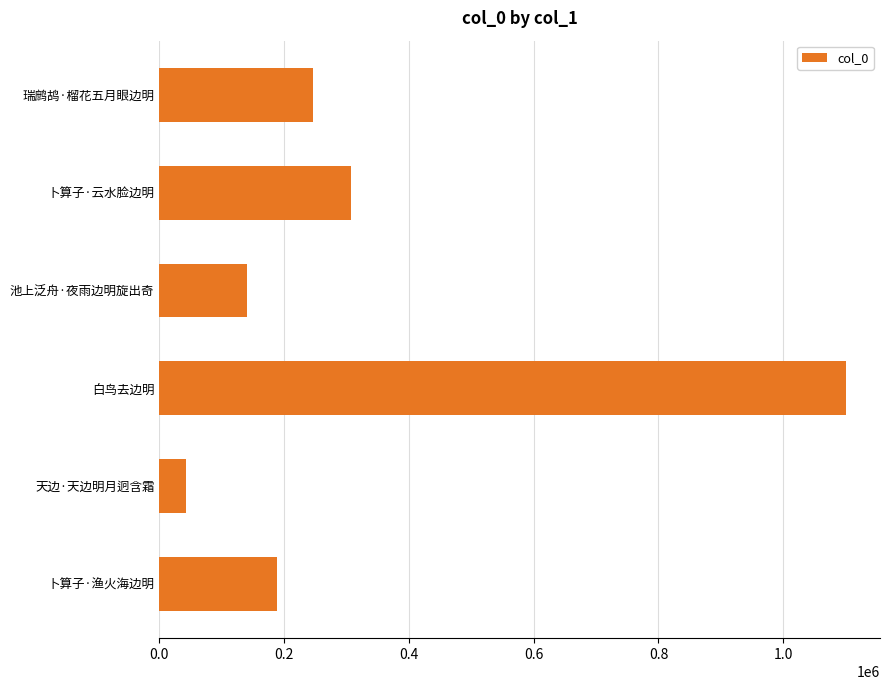

Count the number of categories in the chart.

6